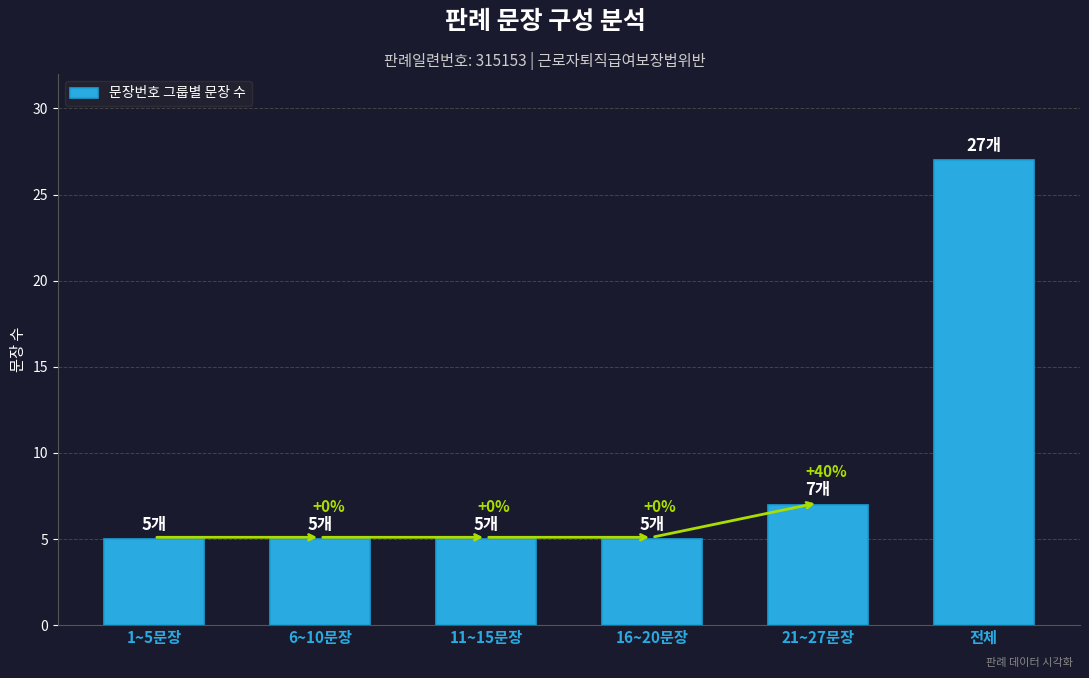

At which category does the chart reach its minimum across all series?

1~5문장